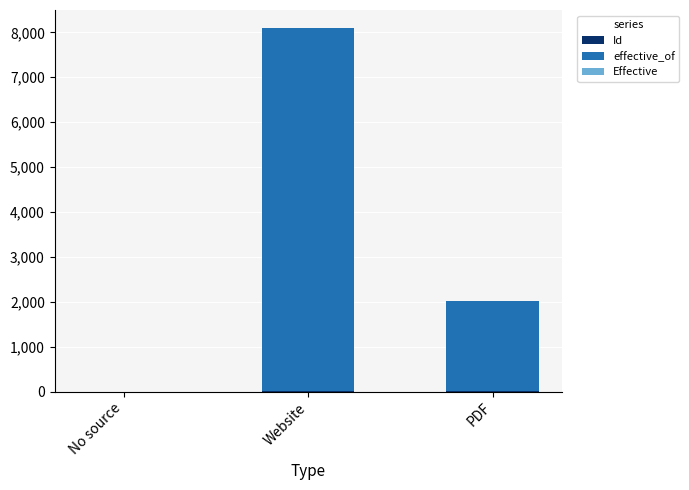

At which category is the sum across all series the highest?

Website